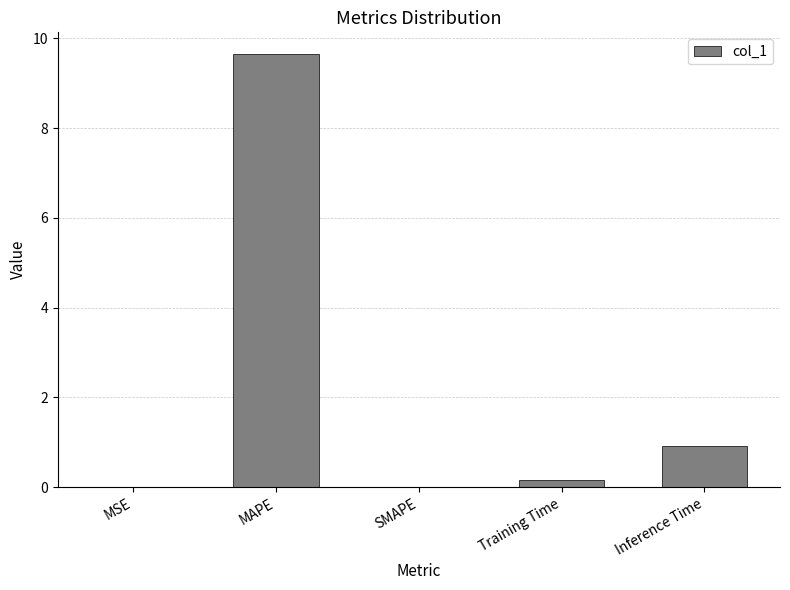

The chart shows a value of 9.7 at MAPE. True or false?

True